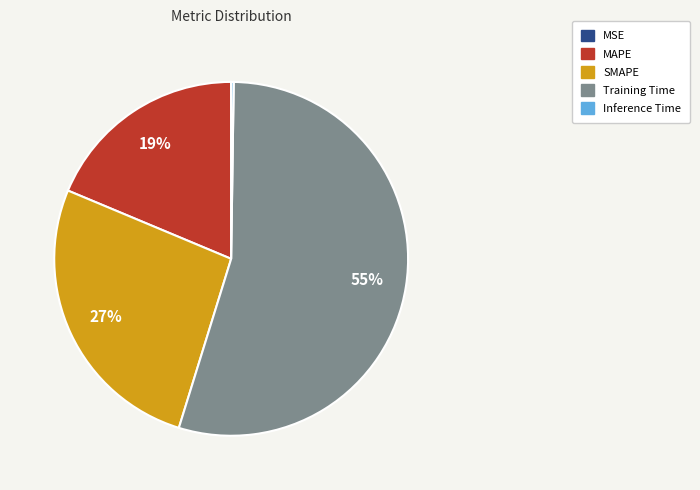

Does Training Time represent more than half of the total?

Yes